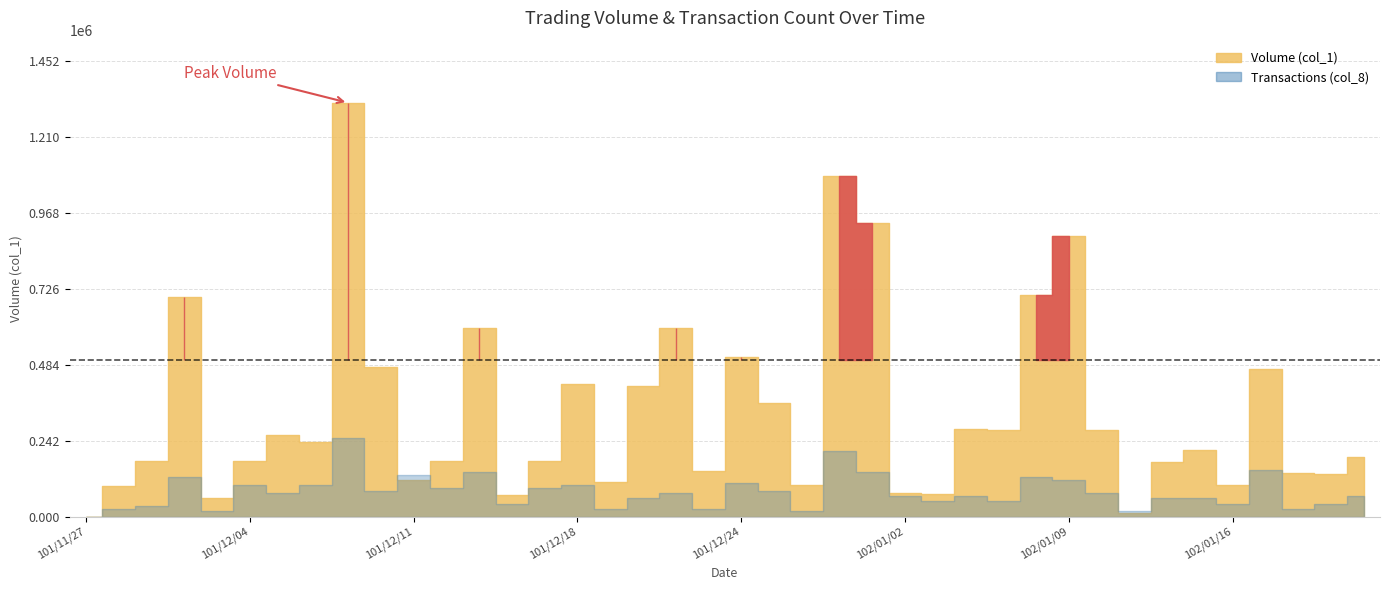

At which category does Volume (col_1) reach its first local peak?

101/11/30